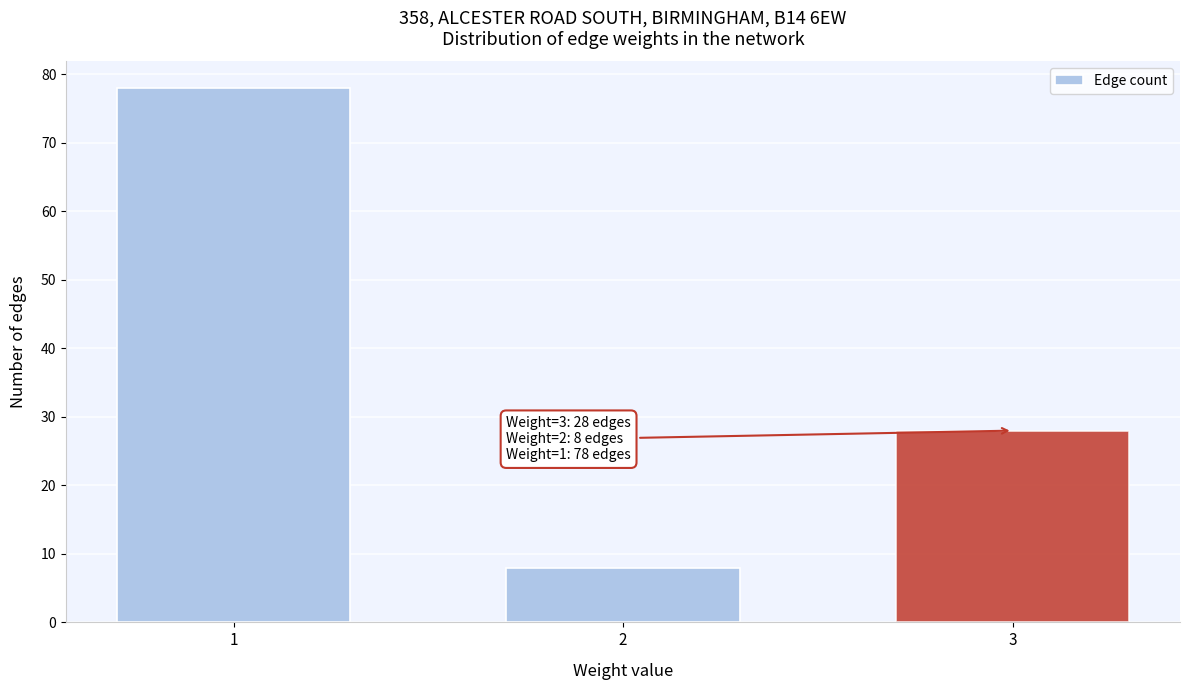

Reading right to left, transcribe all the data shown in this chart.

28	8	78